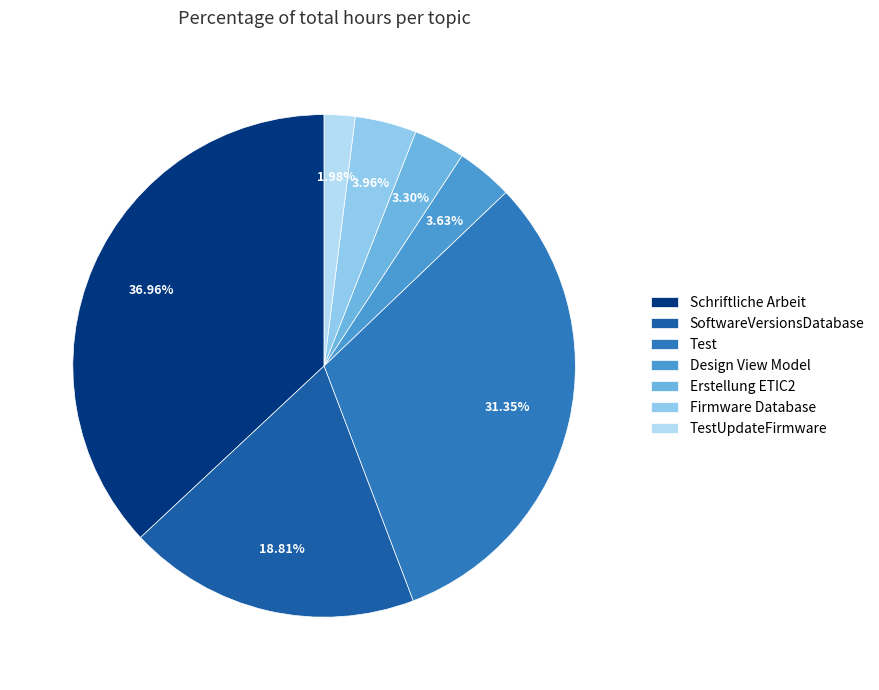

Does SoftwareVersionsDatabase represent more than half of the total?

No